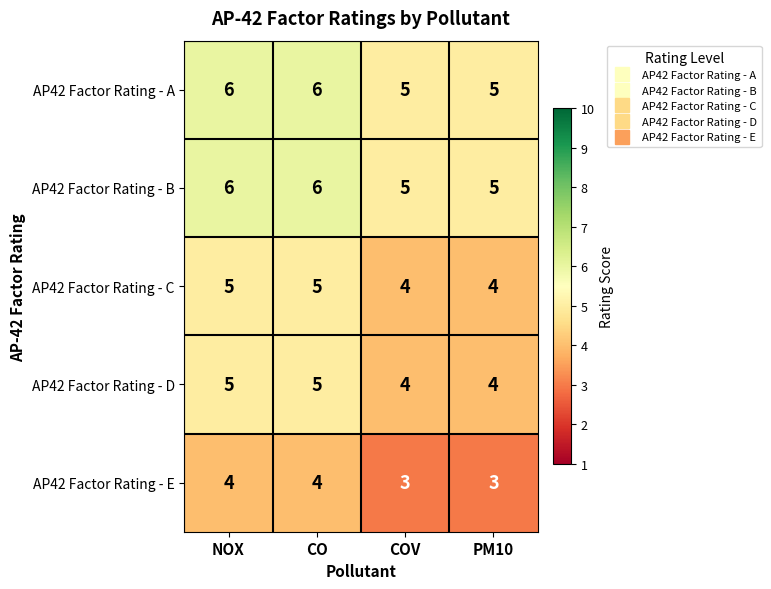

What is the difference between the highest and lowest values at NOX?

2